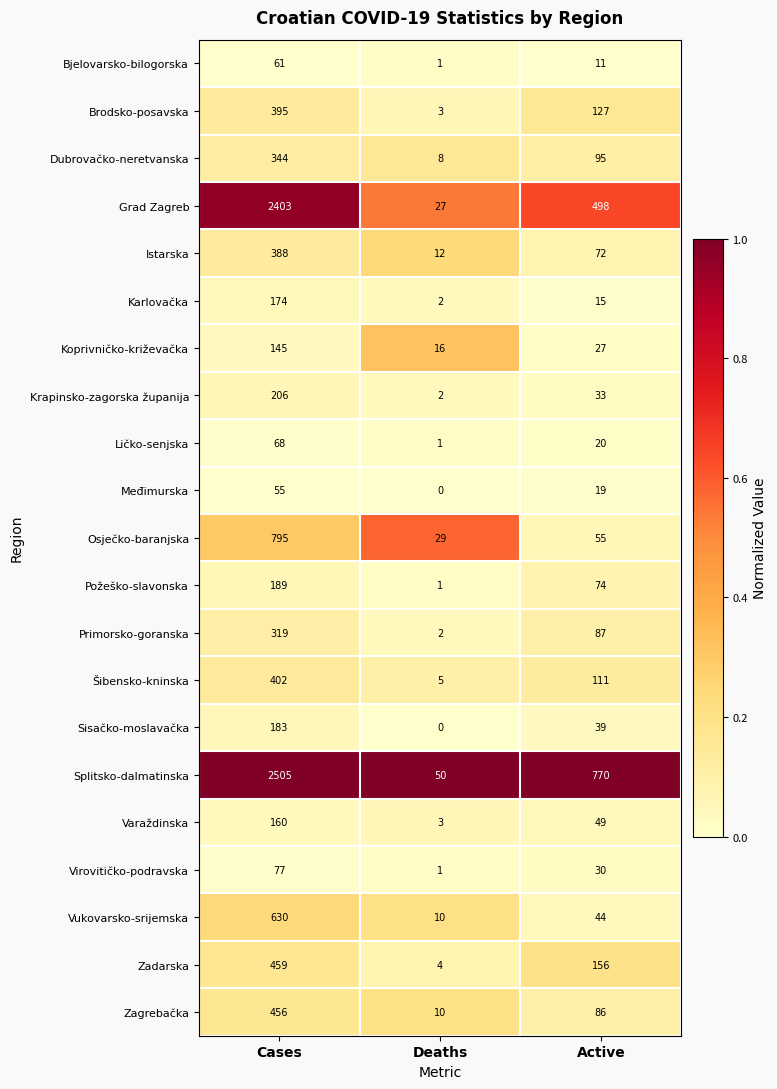

At which category is the sum across all series the highest?

Cases